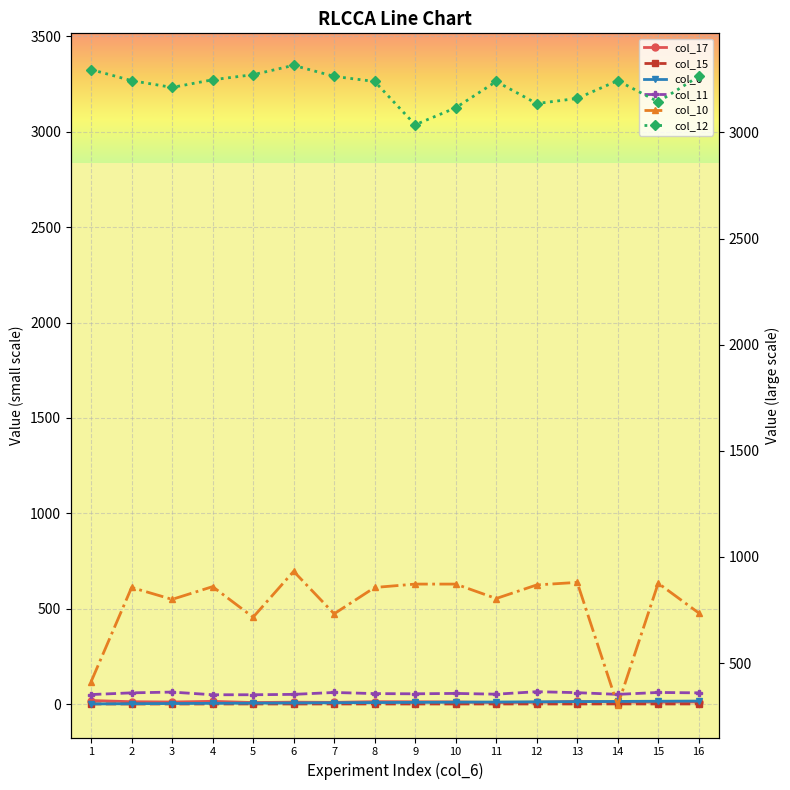

What is the total value across all series at 16?

4087.4